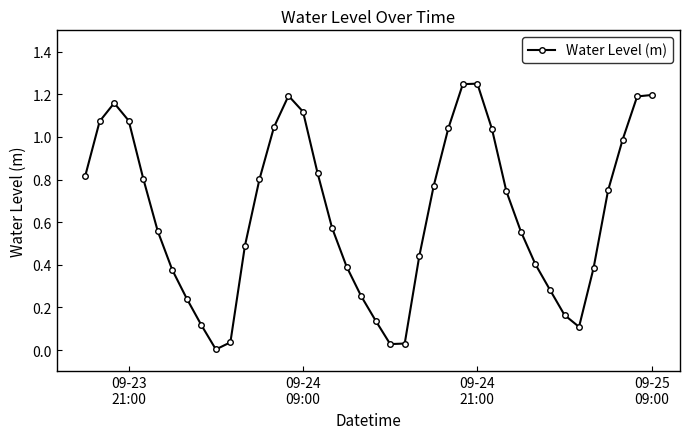

True or false: the data has more than 1 interior local peaks.

True